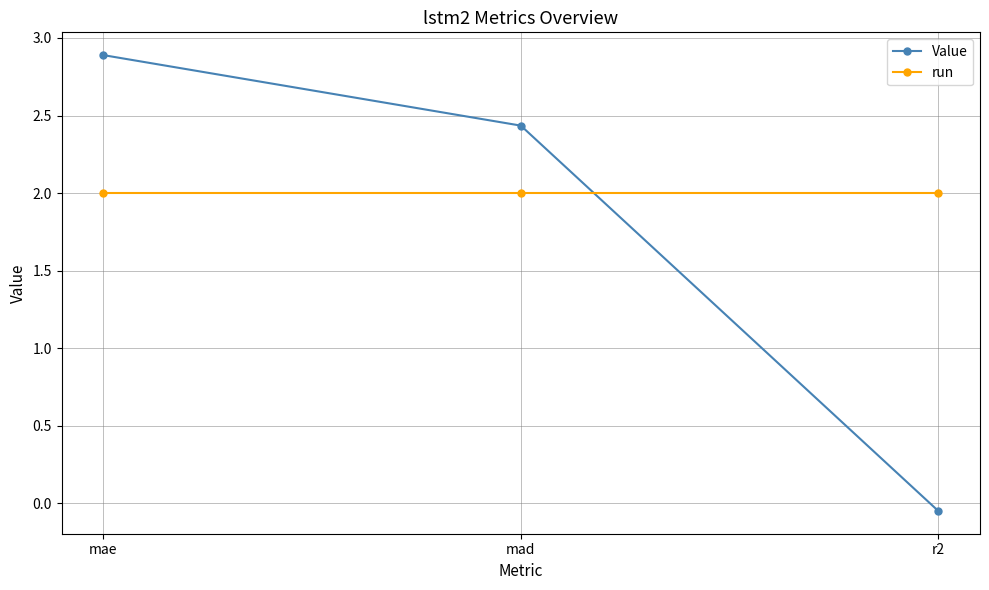

How many lines are shown in the chart?

2